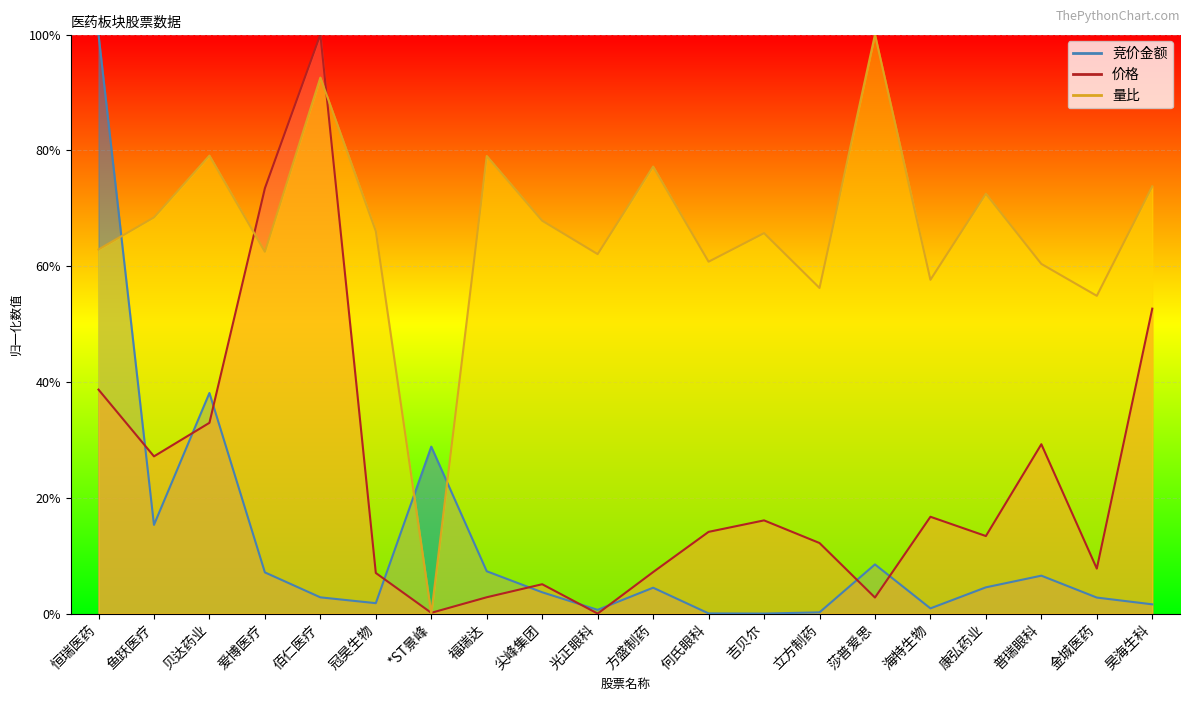

What is the label of the 13th point from the left?

吉贝尔